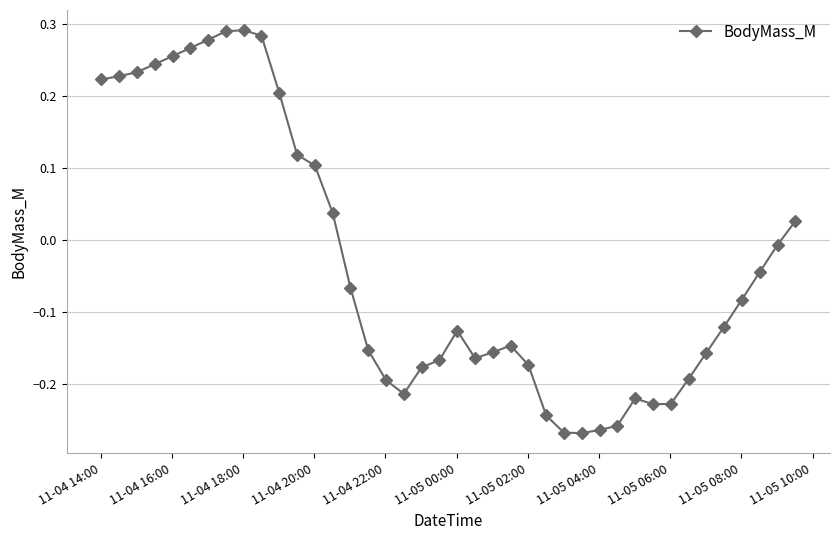

What is the difference between the maximum and minimum values?

0.6